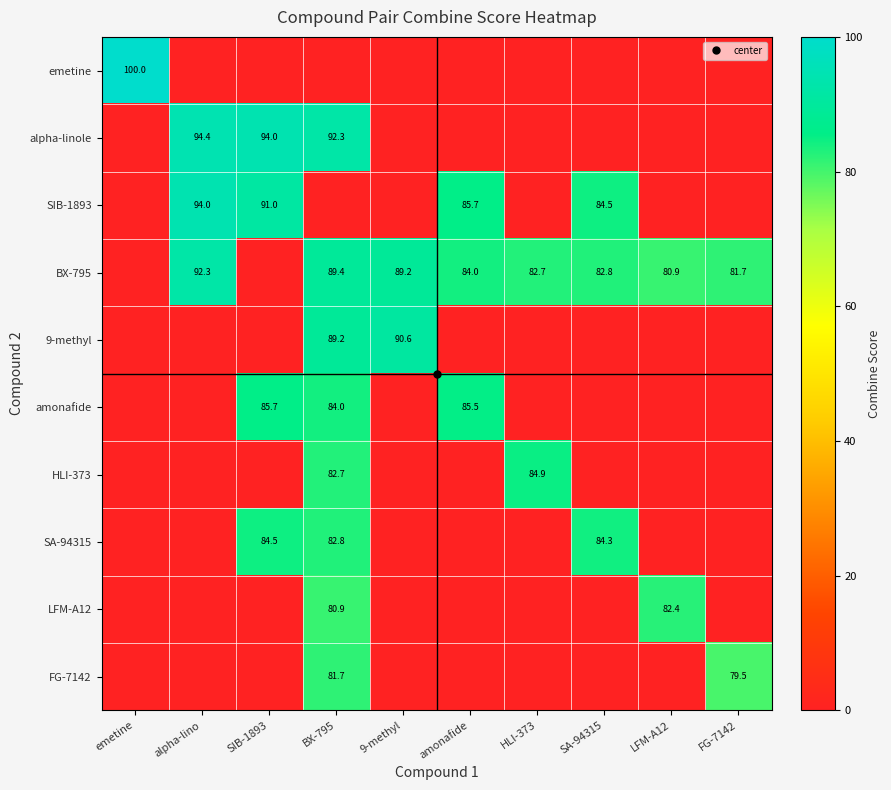

Which series has the largest total across all categories?

BX-795